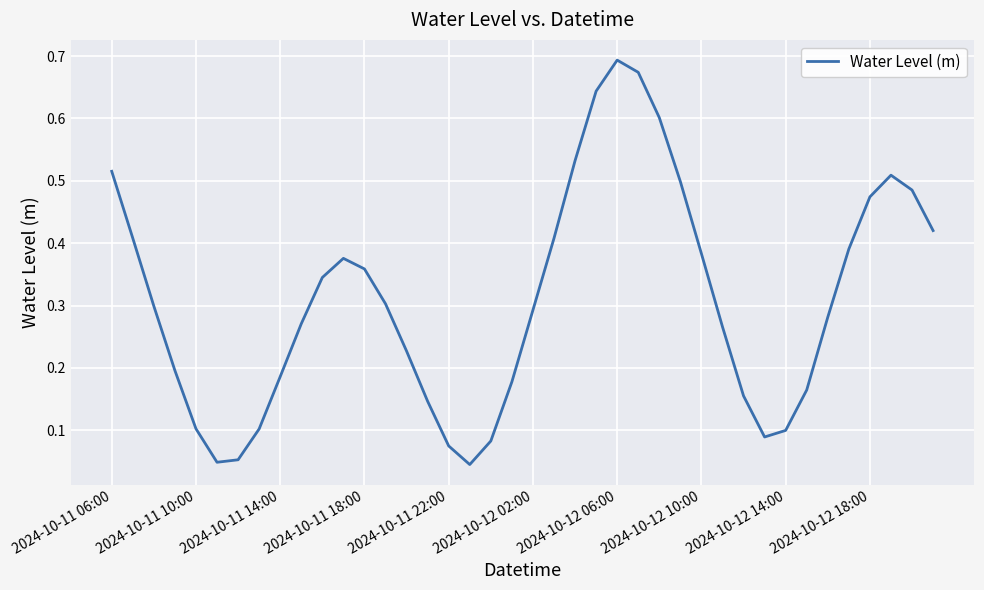

True or false: the data shows 0.7 at 2024-10-11 06:00.

False